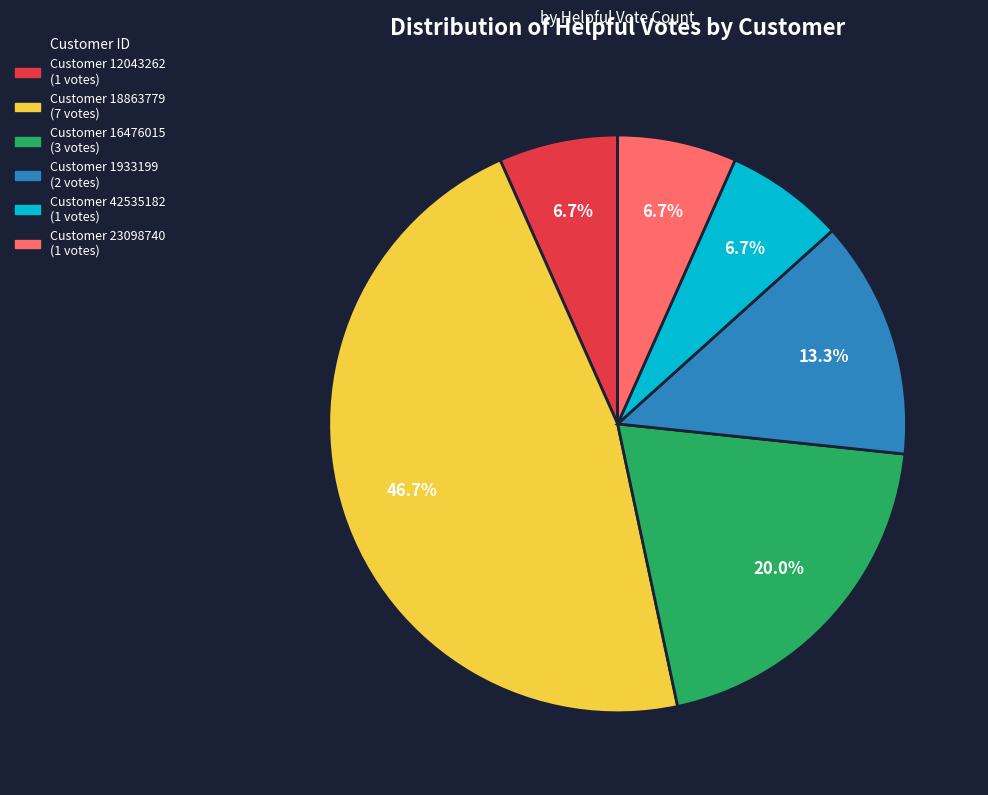

To the nearest percent, what is the difference between the largest and smallest slice percentages?

40%